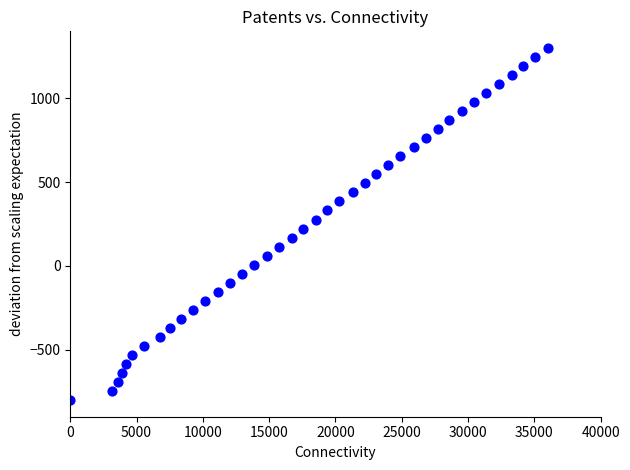

What is the range of Y values (max minus min)?

2100.0